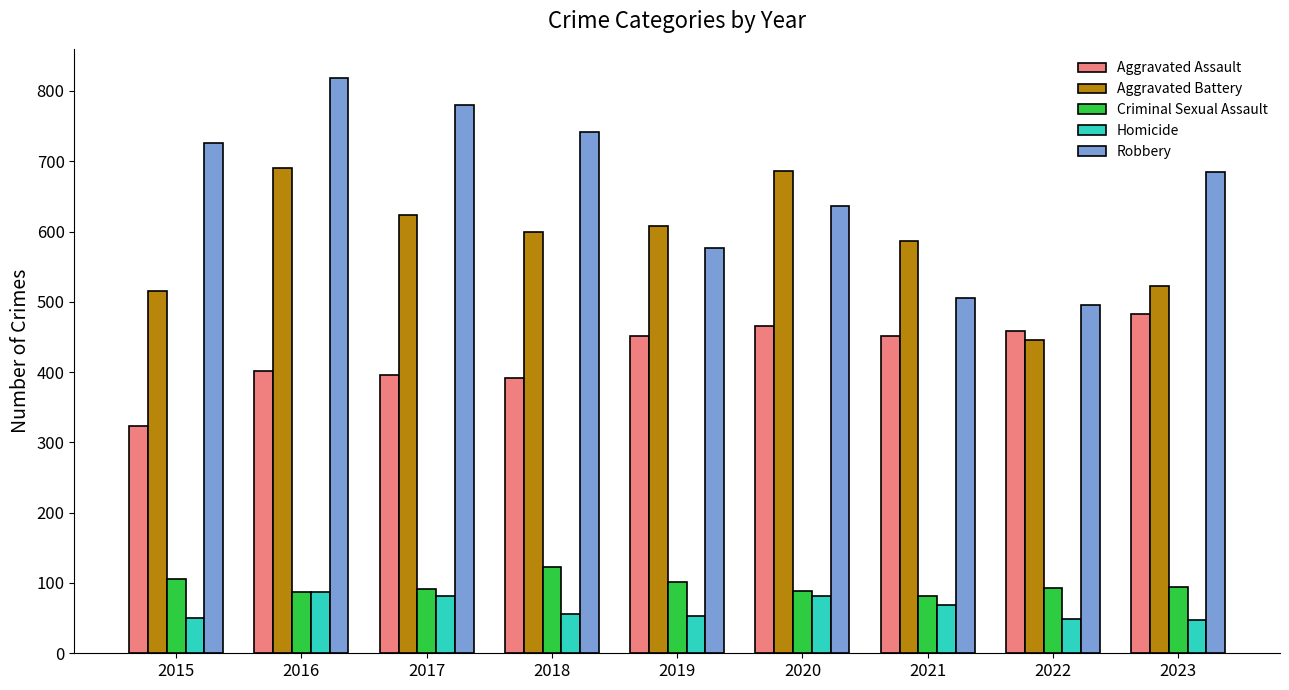

The value of Homicide at 2018 is 56. True or false?

True